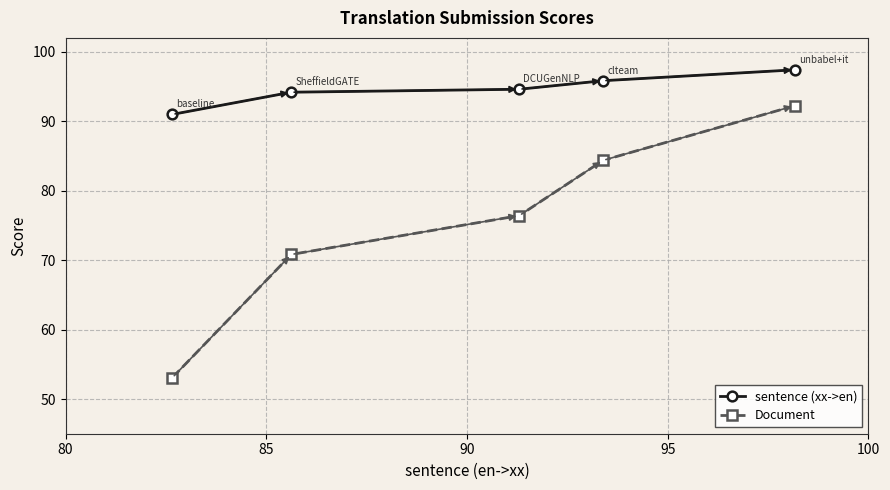

List the series in order of their overall mean, highest first.

sentence (xx->en), Document